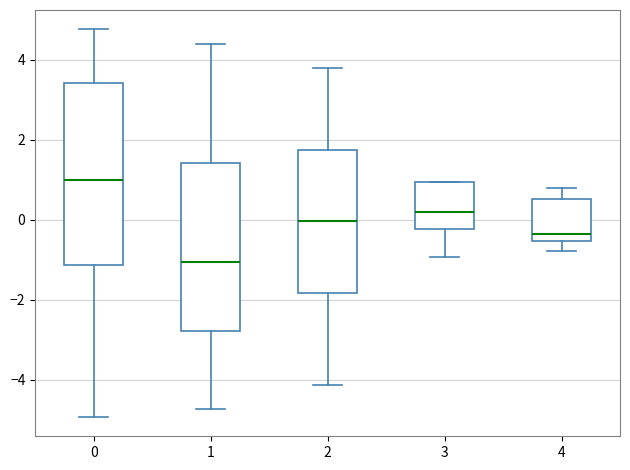

Where is the lower edge of the box at x = 0 on the y-axis? The values are not printed on the chart, so give them approximately, as read against the axis.

-1.2